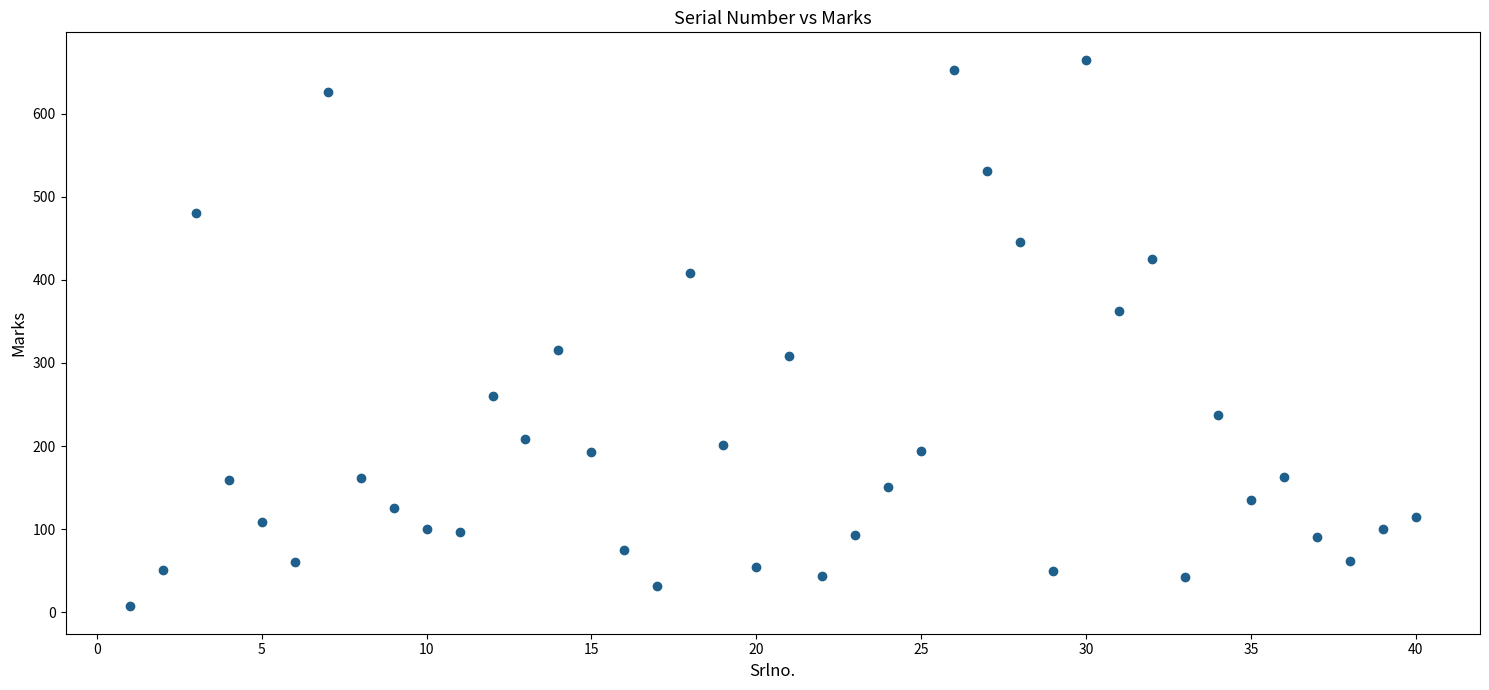

What is the range of X values (max minus min)?

39